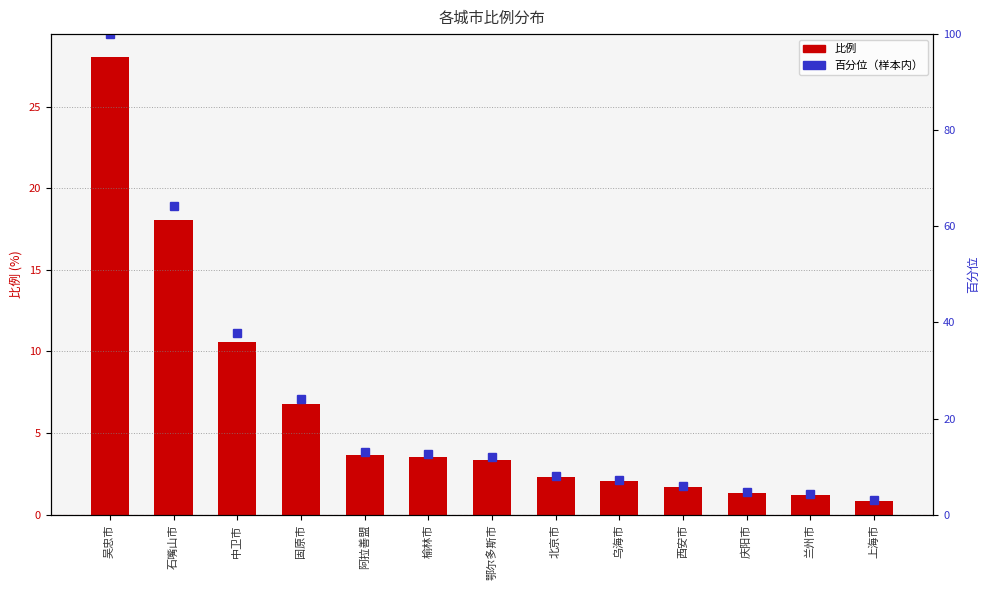

What is the difference between the maximum and minimum values in the 百分位 series?

97.0